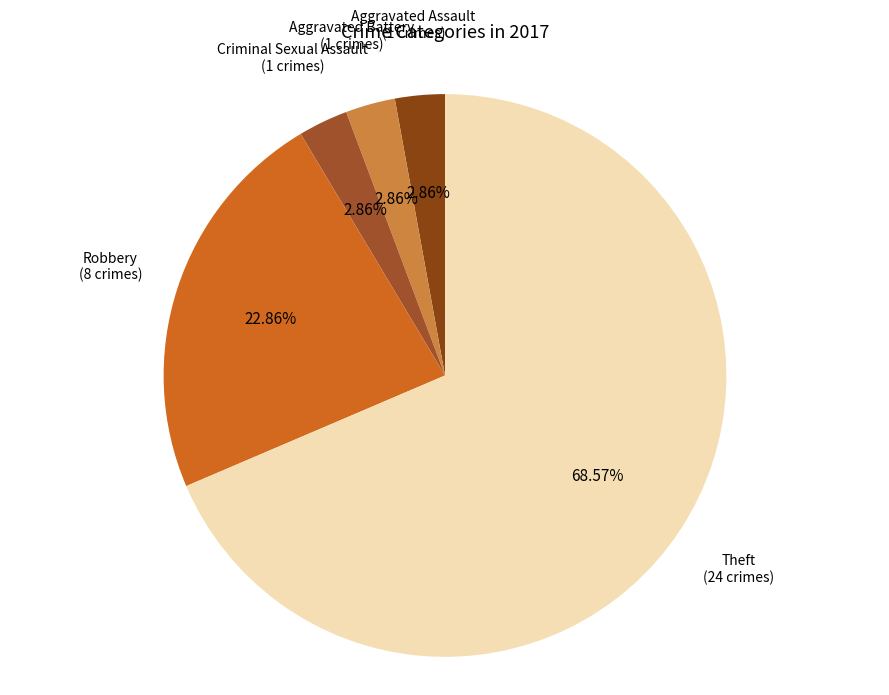

To the nearest percent, what portion does Aggravated Battery represent?

3%